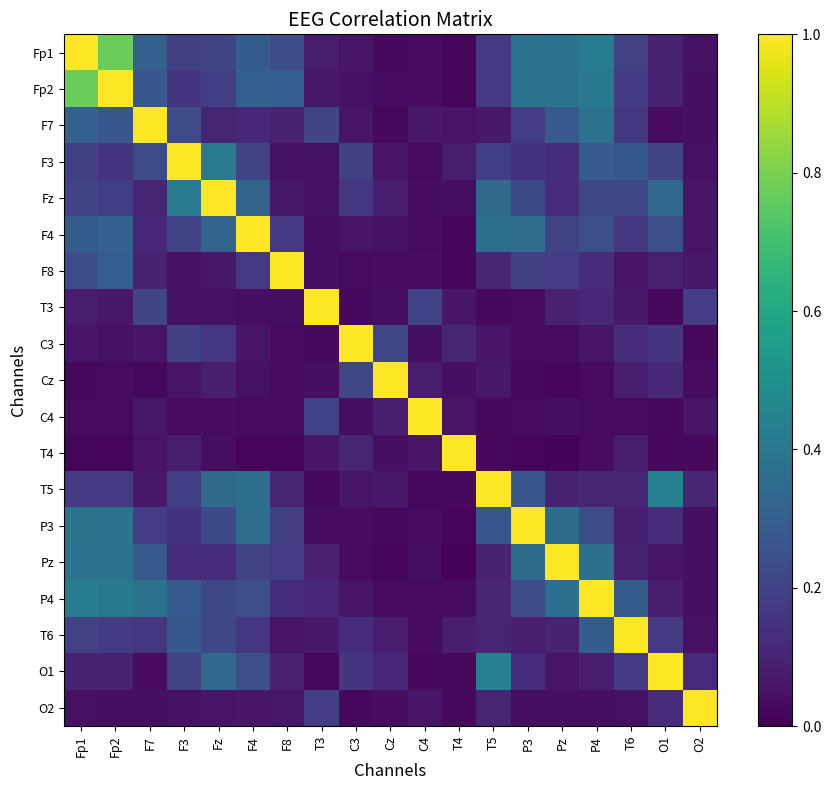

Count the number of data series in this chart.

19